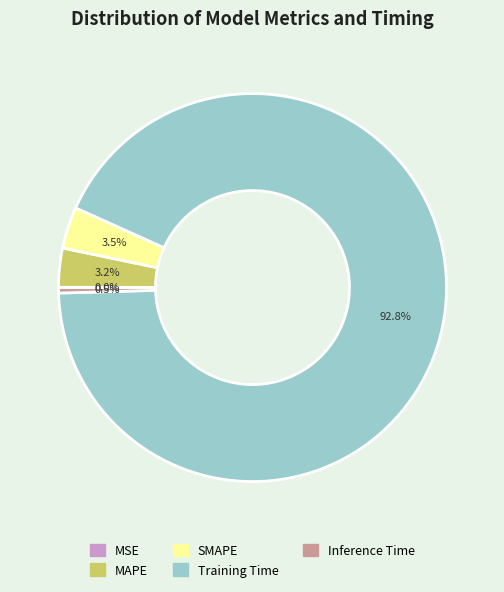

Which has a higher value, MAPE or Training Time?

Training Time